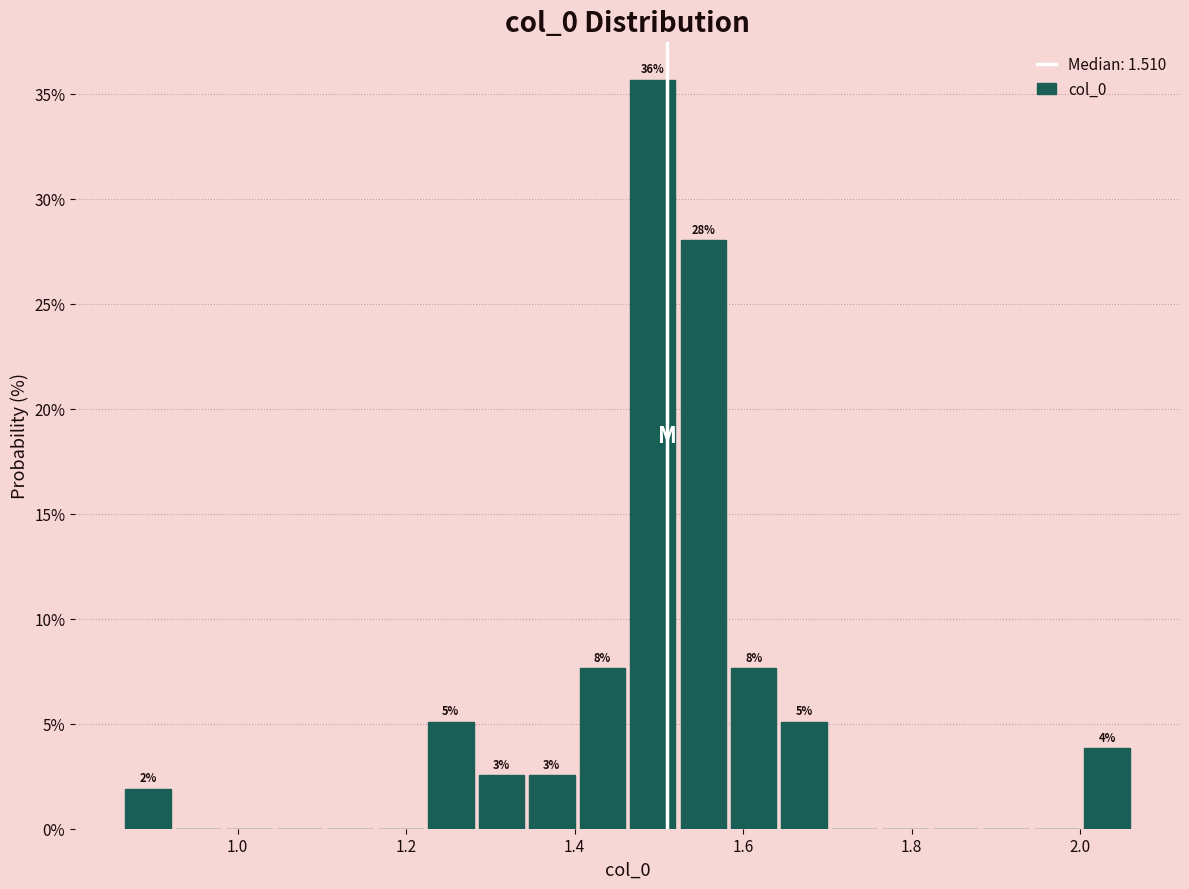

Around what value on the x-axis is the tallest bar? Give the approximate position of its centre, as read against the axis.

1.50